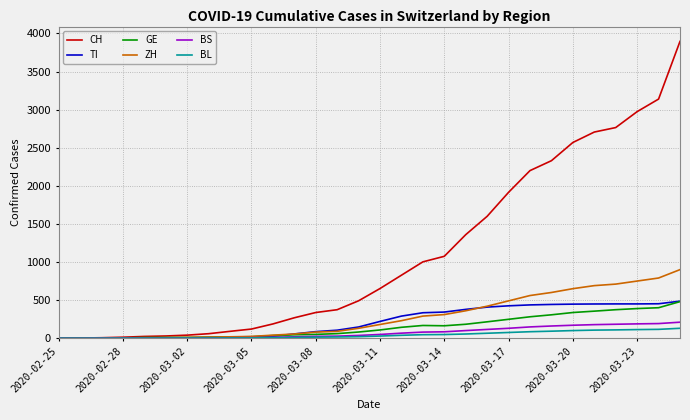

How many categories are shown in the chart?

30